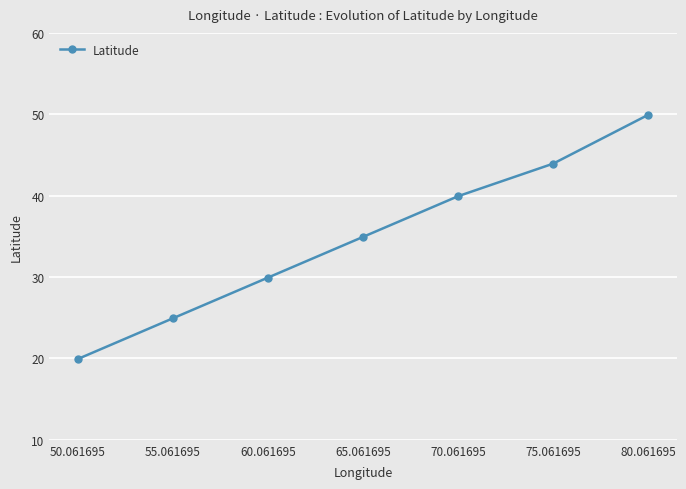

List the labels in order of value, smallest first.

50.061695, 55.061695, 60.061695, 65.061695, 70.061695, 75.061695, 80.061695